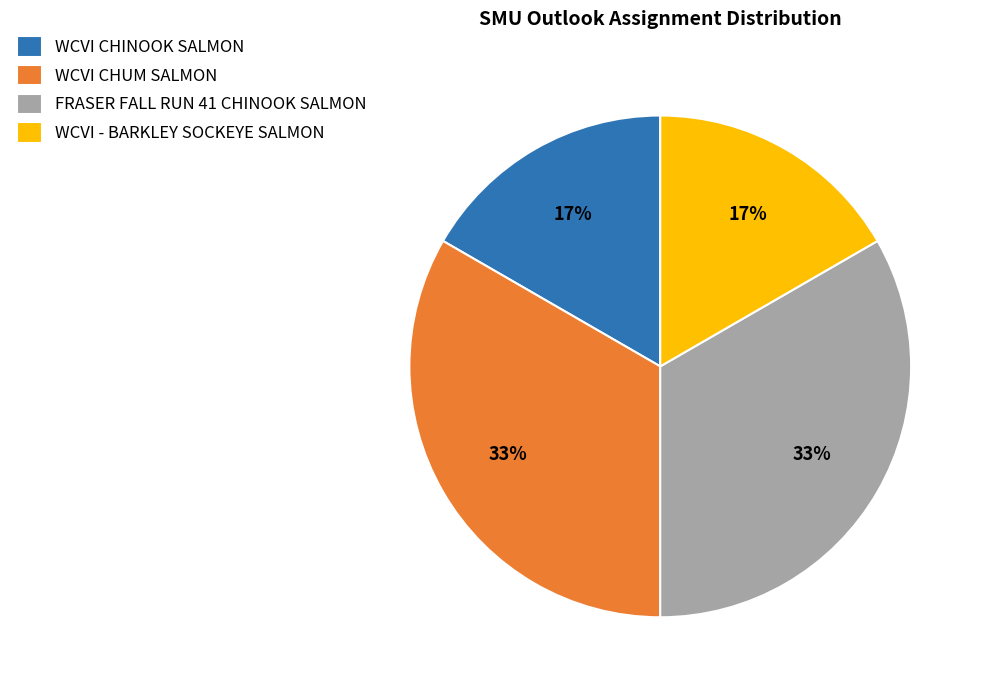

Which has a higher value, WCVI - BARKLEY SOCKEYE SALMON or WCVI CHUM SALMON?

WCVI CHUM SALMON